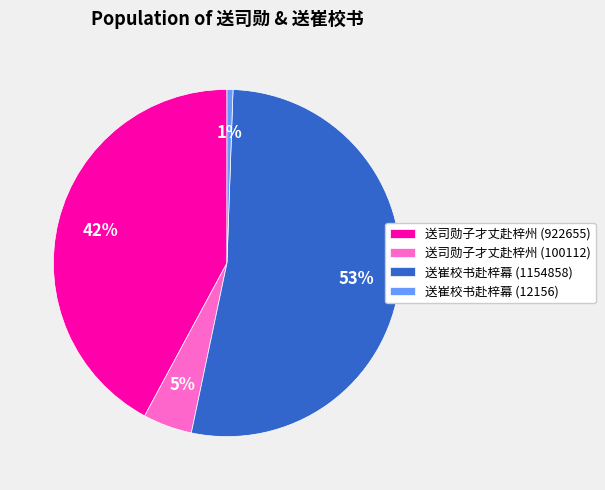

What percentage is the 送司勋子才丈赴梓州 (100112) slice, to the nearest percent?

5%